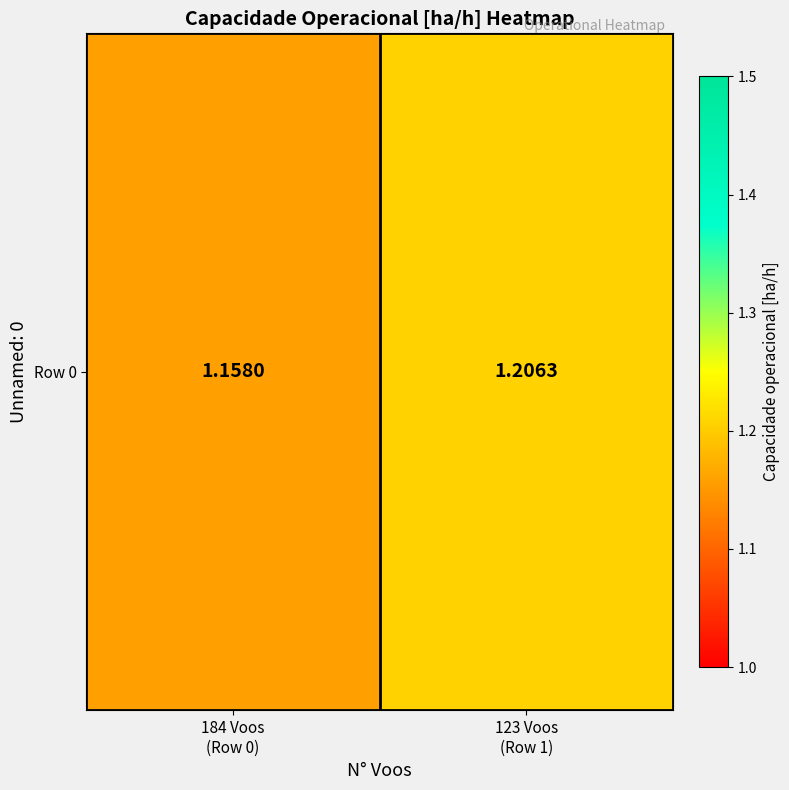

How many values are between 1 and 2?

2